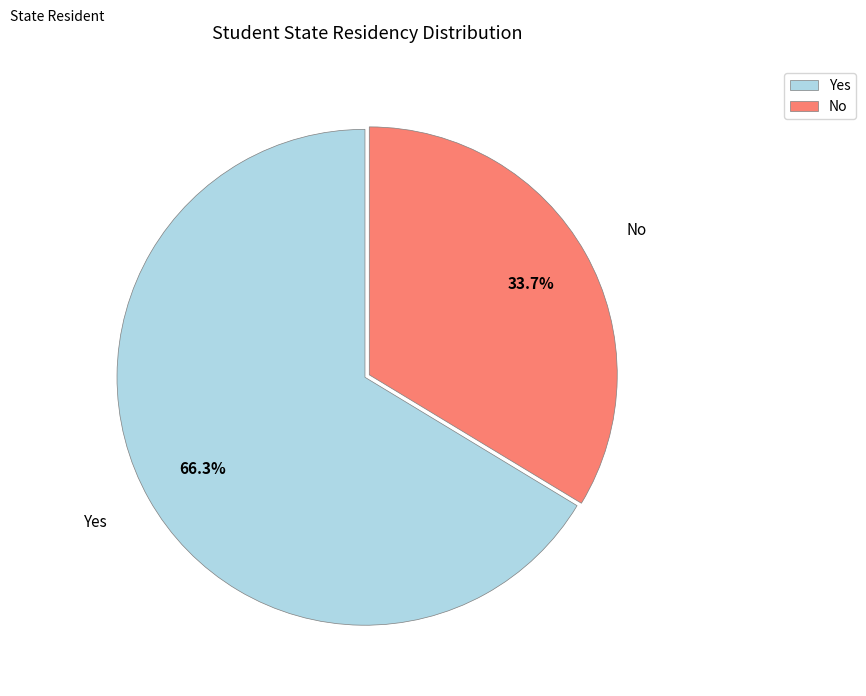

Which slice is the smallest?

No